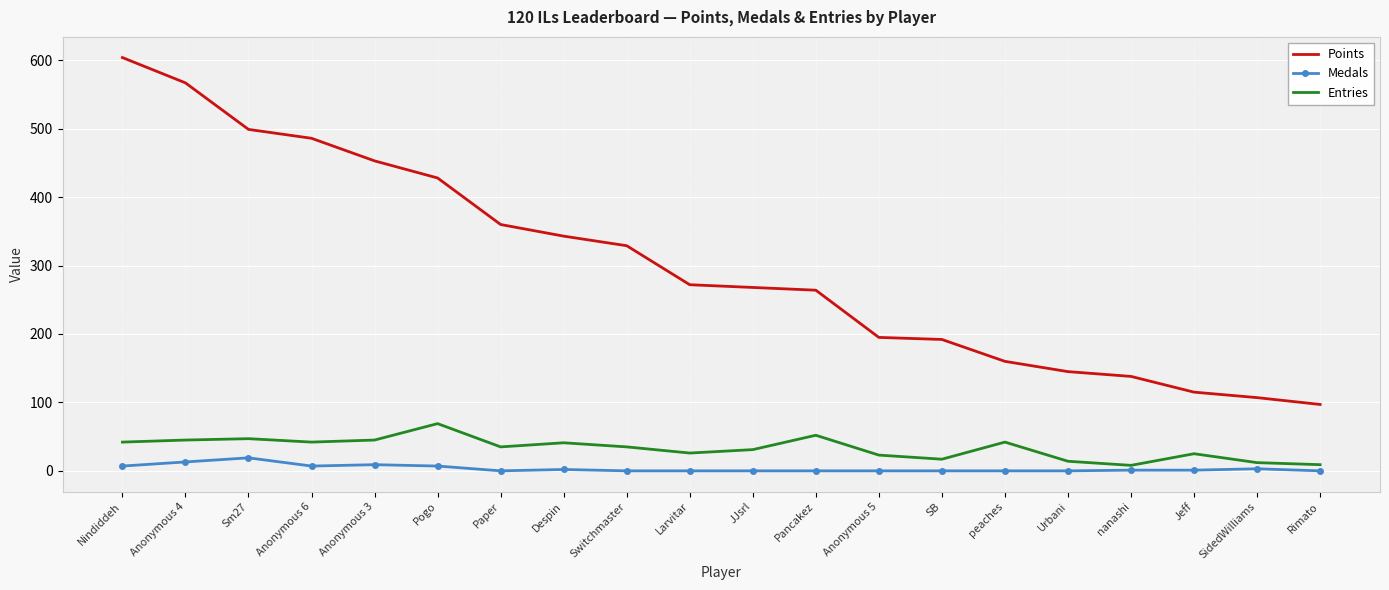

What is the difference between the maximum and minimum values in the Points series?

507